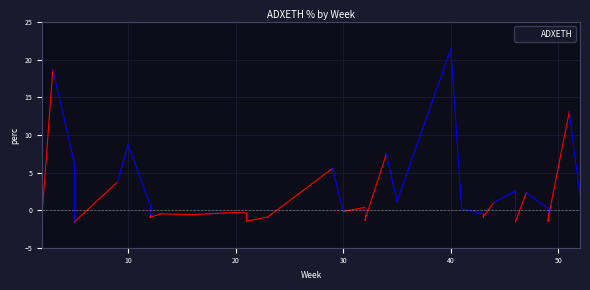

True or false: the data has more than 1 interior local peaks.

True